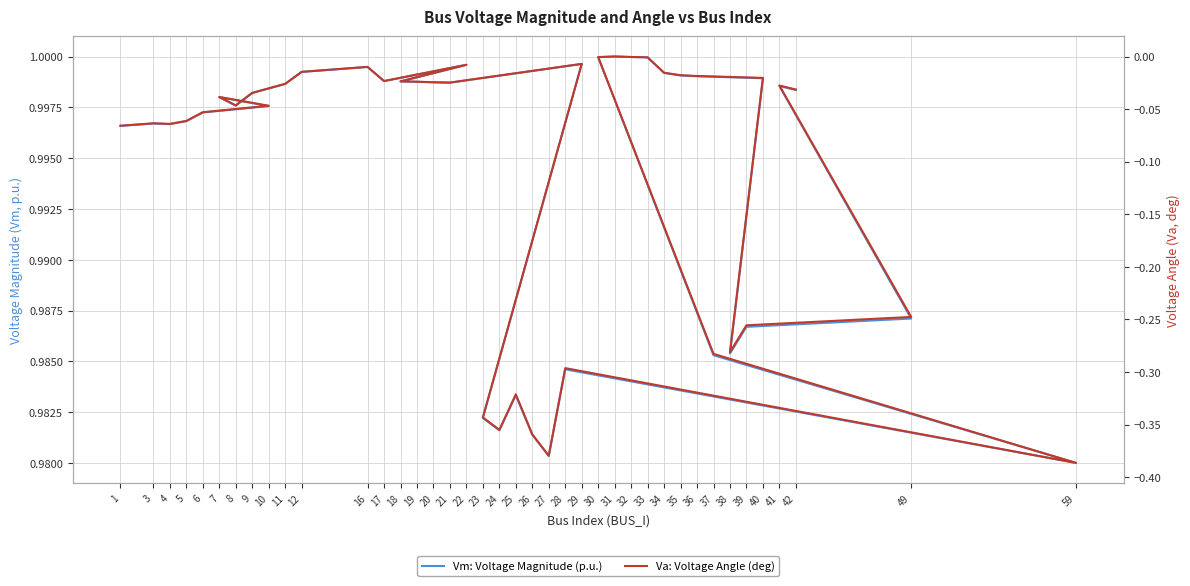

Is the value of Vm: Voltage Magnitude (p.u.) at 34 greater than the value of Va: Voltage Angle (deg) at 26?

Yes